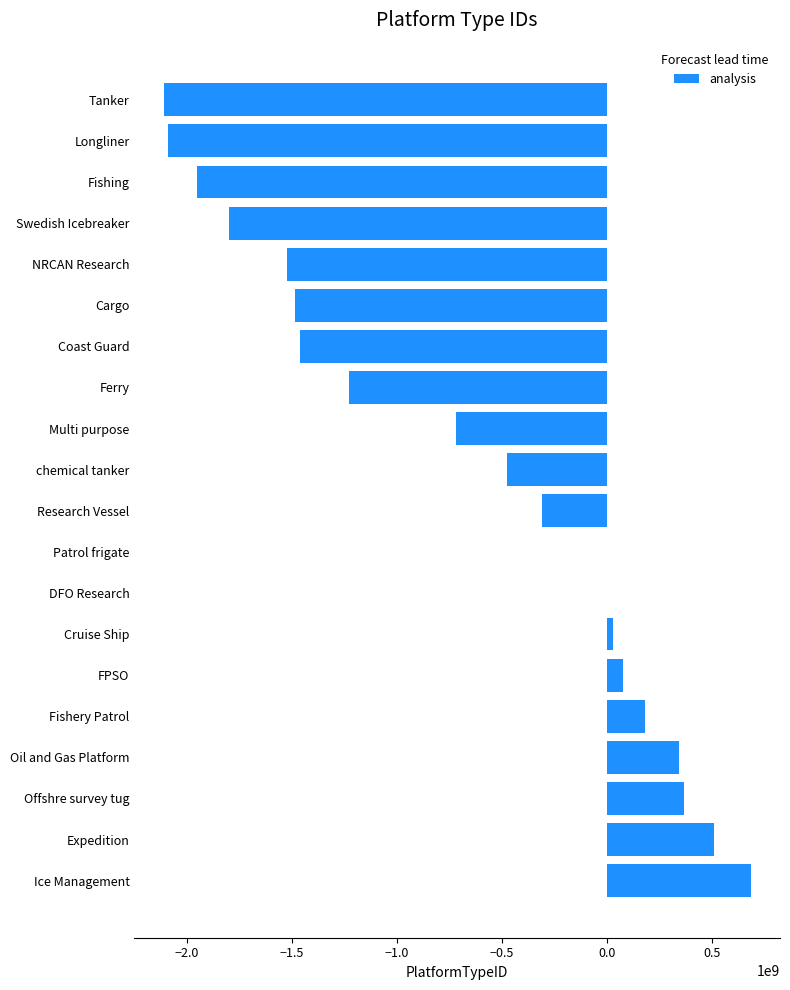

Is it true that the value at Tanker is -3798934972?

False